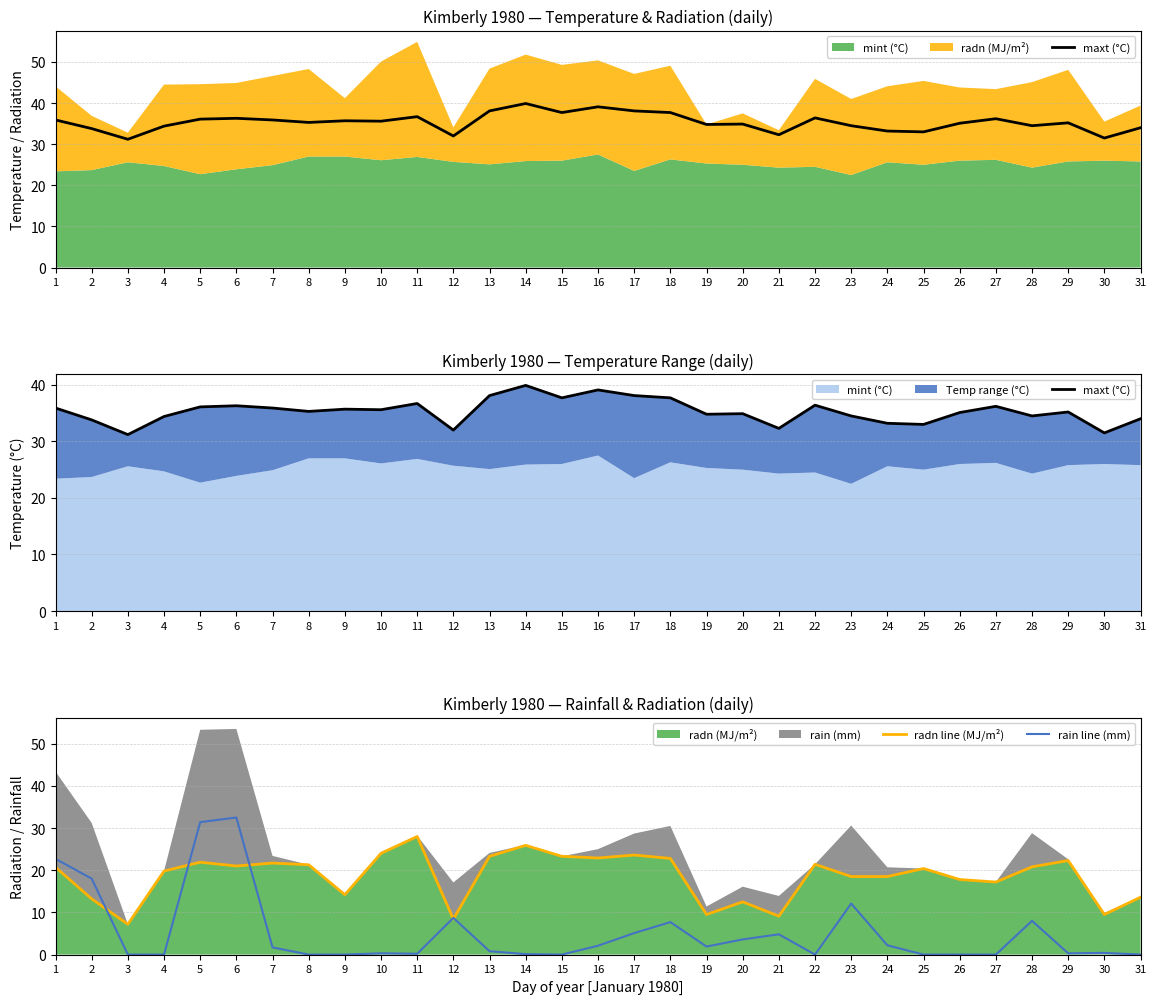

At which label is radn line (MJ/m²) closest to 17?

27